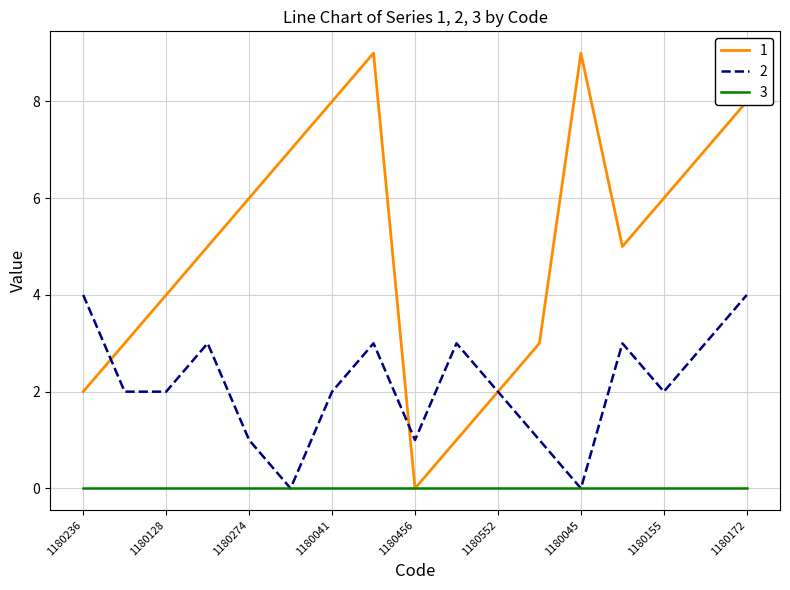

List the series in order of their overall mean, highest first.

1, 2, 3